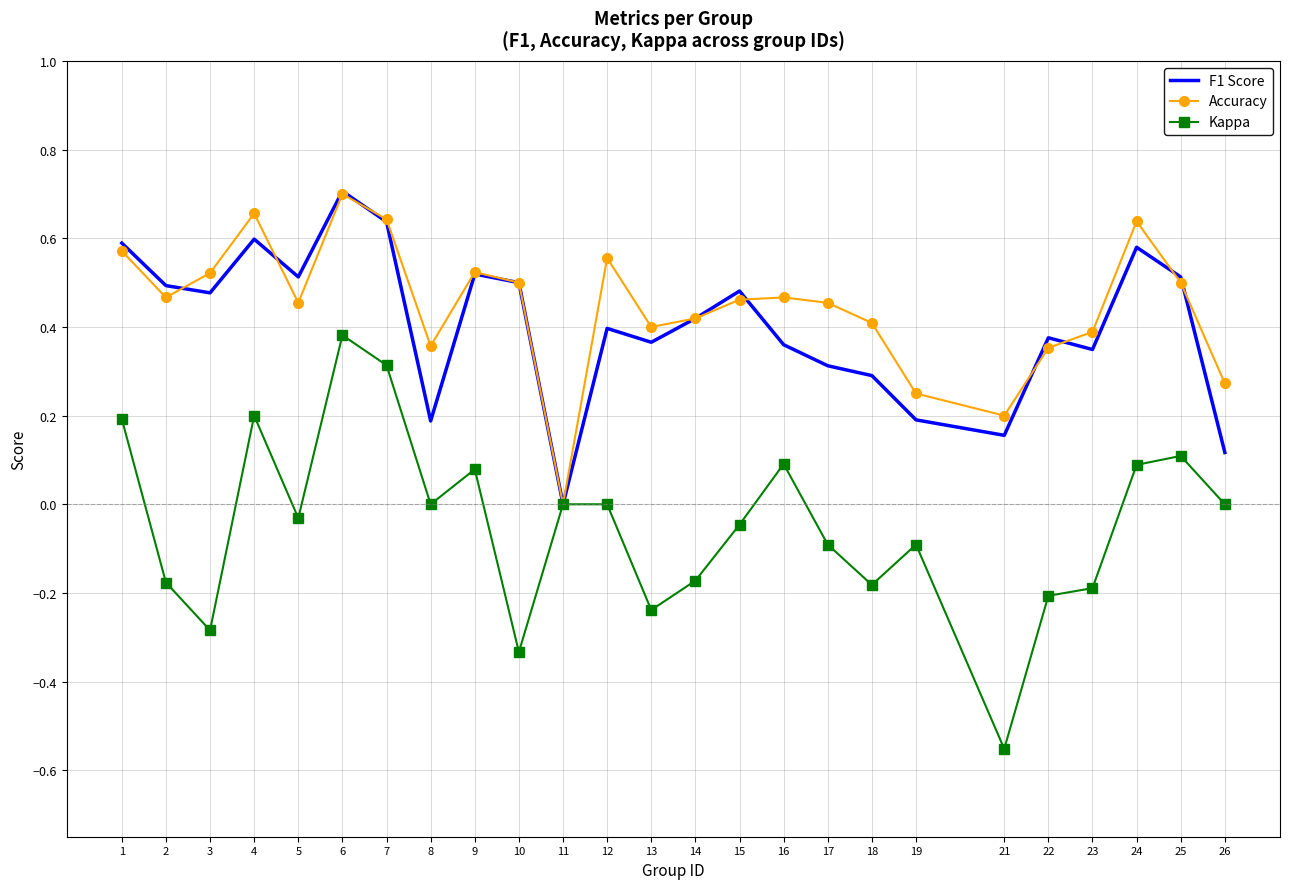

Between 19 and 21, which series saw the biggest shift?

Kappa